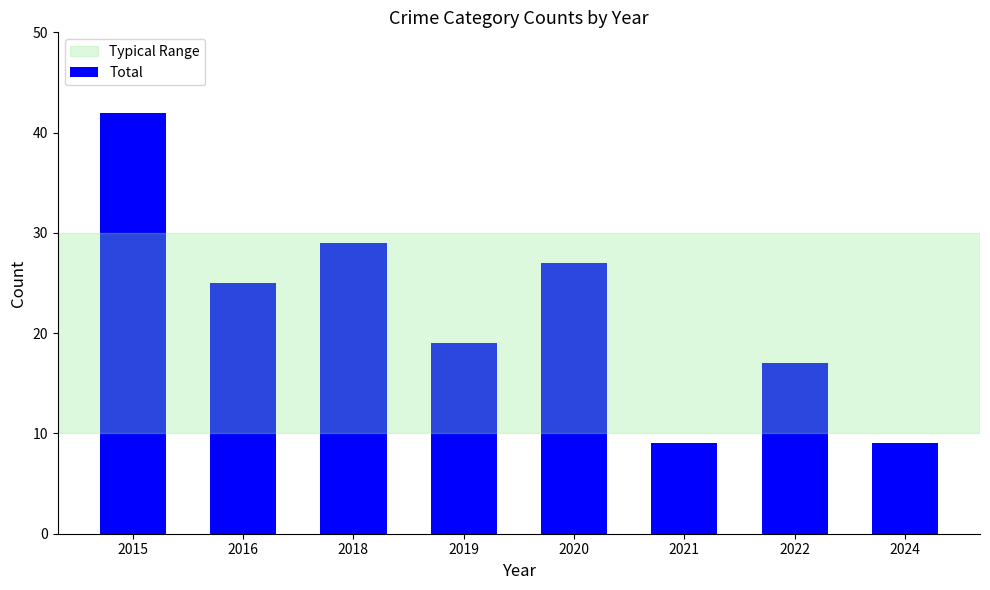

What is the value of the 1st bar from the left?

42